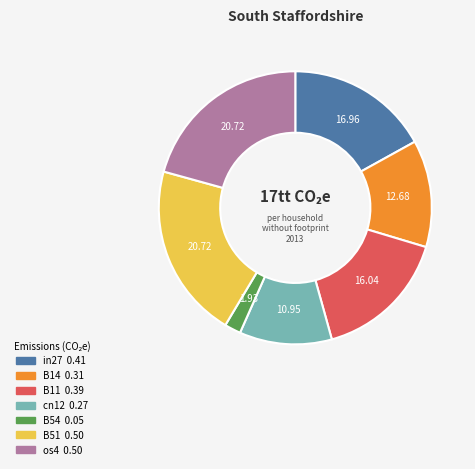

Do cn12 and B14 together represent more than half of the pie?

No